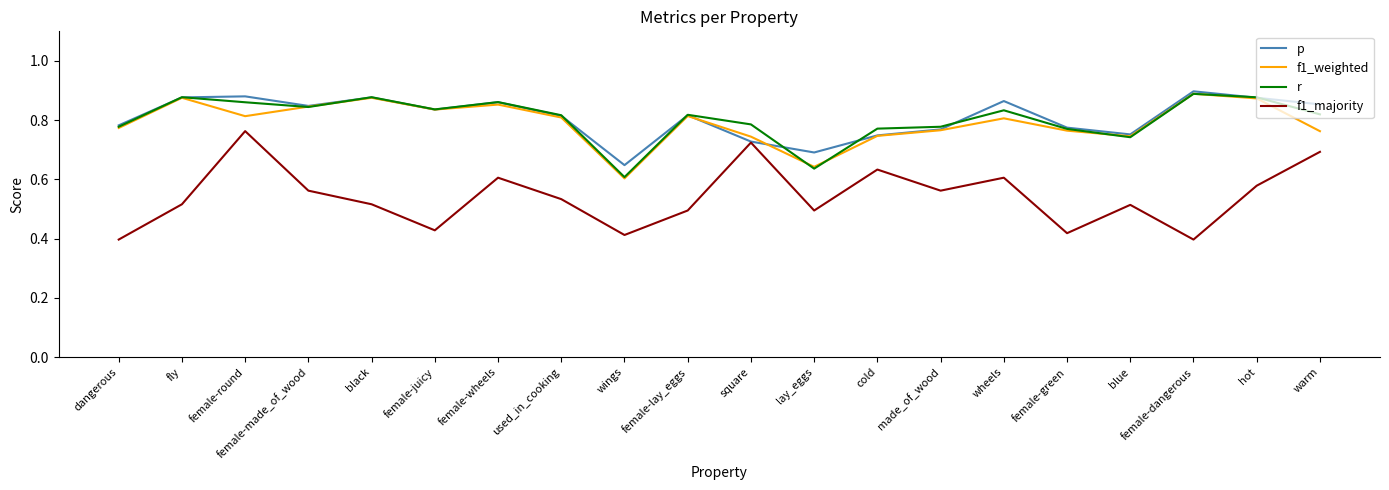

At which category is the sum across all series the highest?

female-round